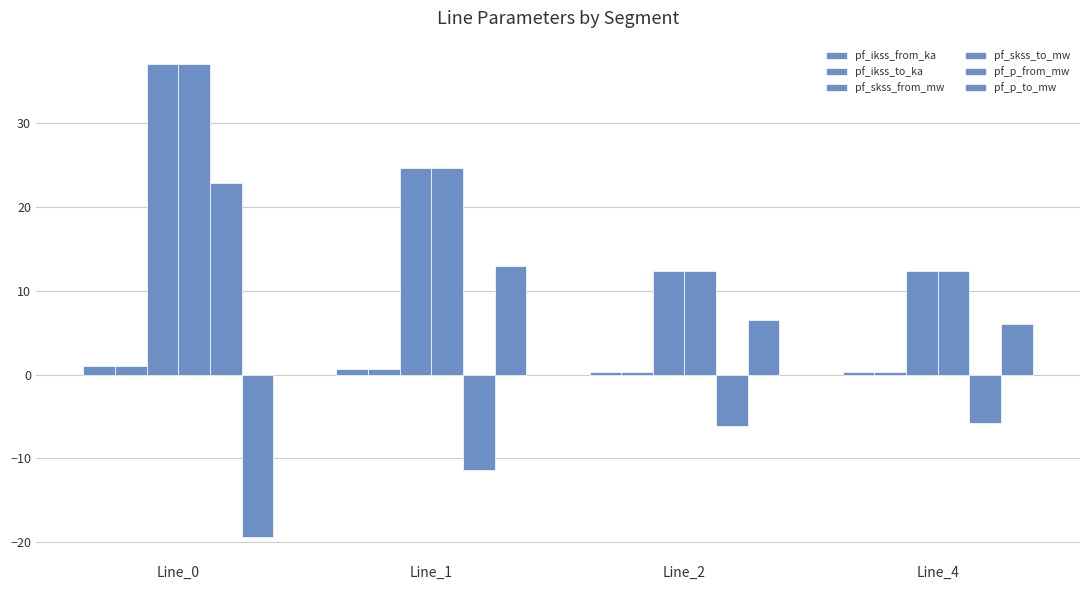

What is the greatest value displayed?

37.1